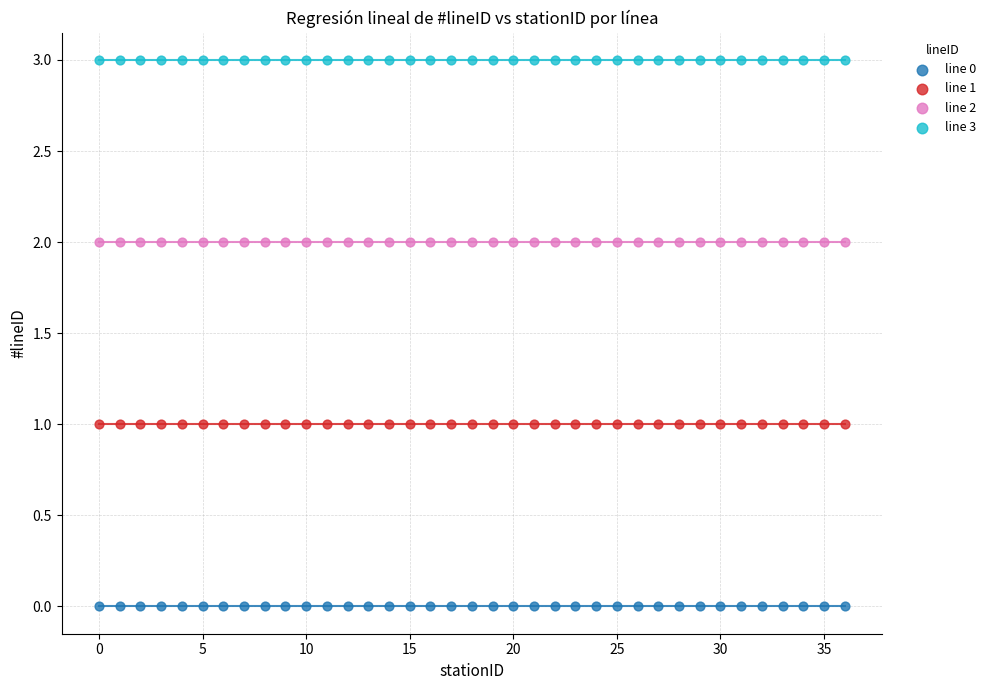

Which series contains the highest Y value?

line 3